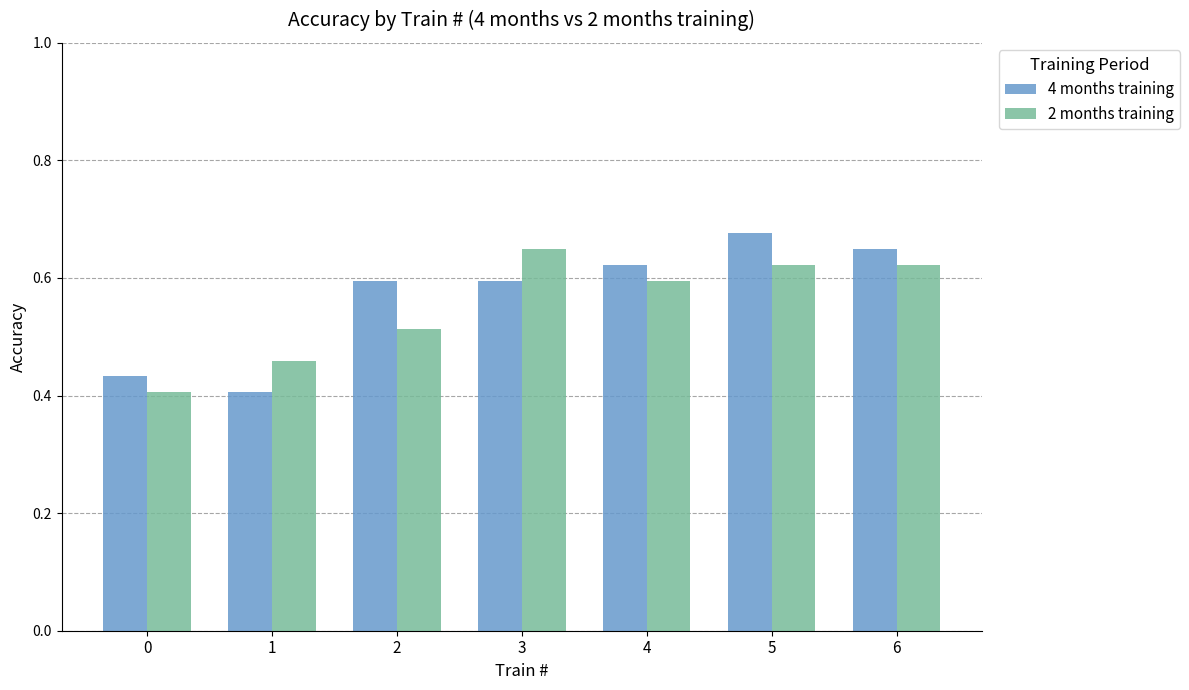

What are all the series names shown in the legend?

4 months training, 2 months training